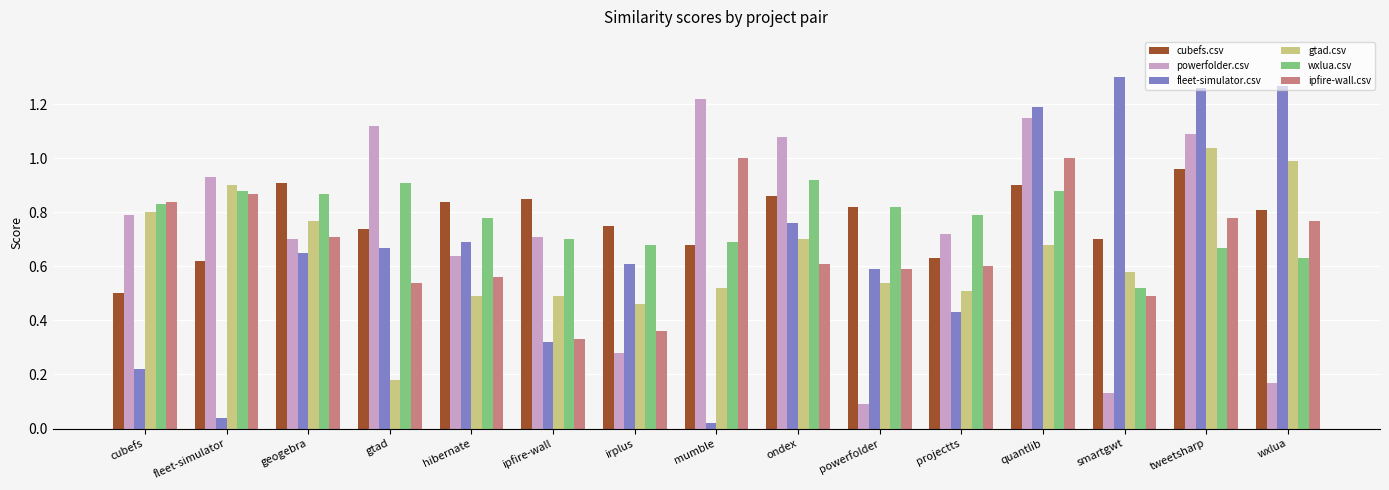

How many bars are there in each group?

6